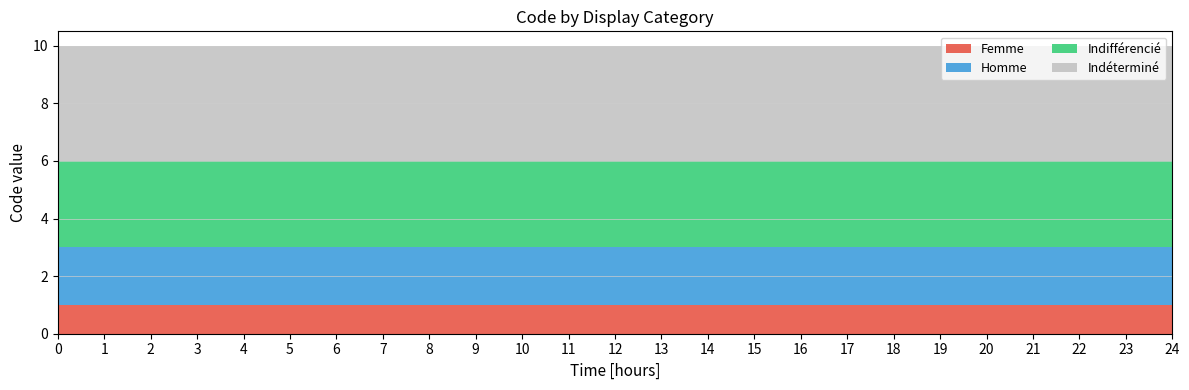

Reading right to left, list all the values displayed in this chart.

Femme: 24=1	23=1	22=1	21=1	20=1	19=1	18=1	17=1	16=1	15=1	14=1	13=1	12=1	11=1	10=1	9=1	8=1	7=1	6=1	5=1	4=1	3=1	2=1	1=1	0=1
Homme: 24=2	23=2	22=2	21=2	20=2	19=2	18=2	17=2	16=2	15=2	14=2	13=2	12=2	11=2	10=2	9=2	8=2	7=2	6=2	5=2	4=2	3=2	2=2	1=2	0=2
Indifférencié: 24=3	23=3	22=3	21=3	20=3	19=3	18=3	17=3	16=3	15=3	14=3	13=3	12=3	11=3	10=3	9=3	8=3	7=3	6=3	5=3	4=3	3=3	2=3	1=3	0=3
Indéterminé: 24=4	23=4	22=4	21=4	20=4	19=4	18=4	17=4	16=4	15=4	14=4	13=4	12=4	11=4	10=4	9=4	8=4	7=4	6=4	5=4	4=4	3=4	2=4	1=4	0=4